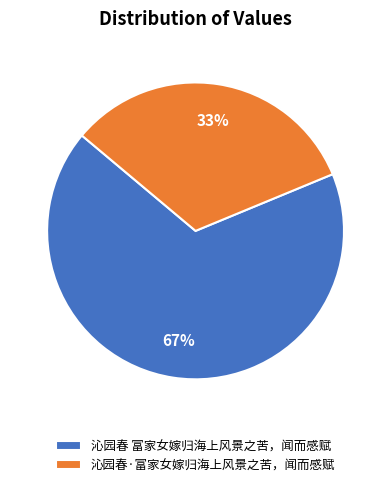

Approximately how many times larger is the value at 沁园春·富家女嫁归海上风景之苦，闻而感赋 compared to 沁园春 富家女嫁归海上风景之苦，闻而感赋?

0.5